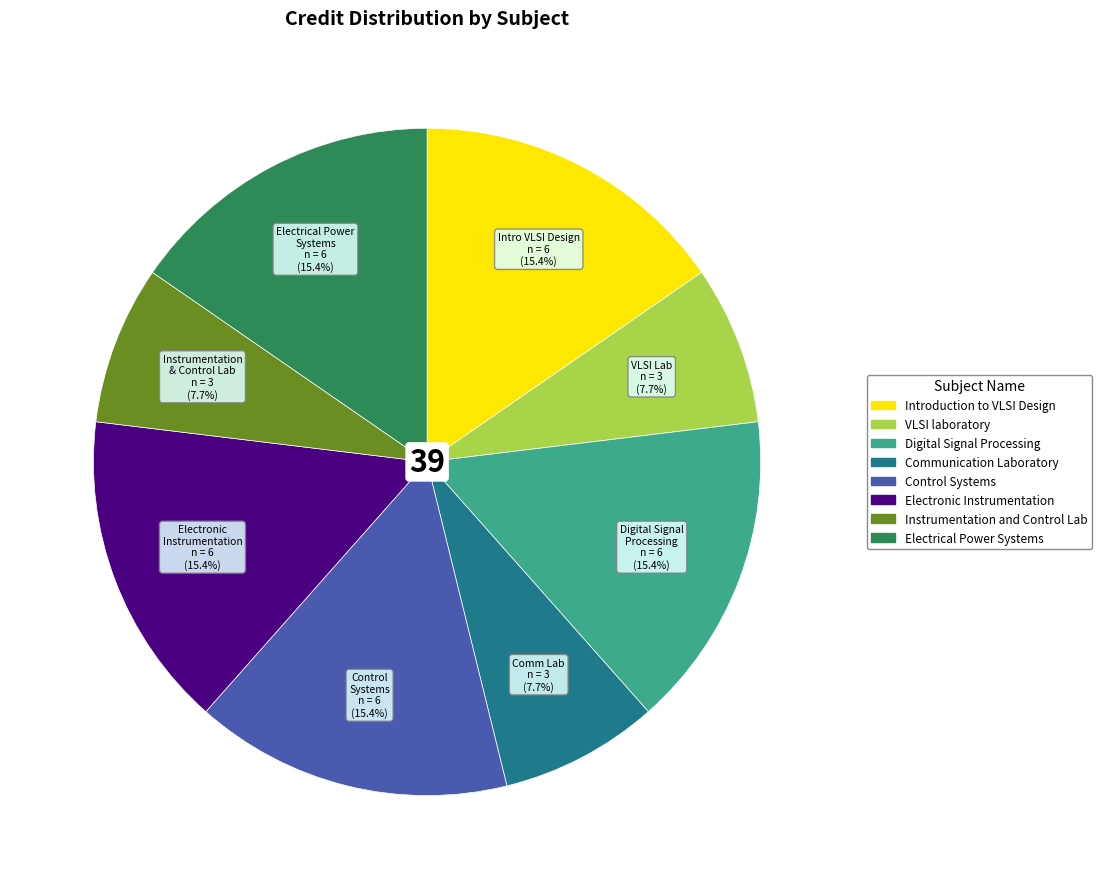

How many segments does this pie chart have?

8